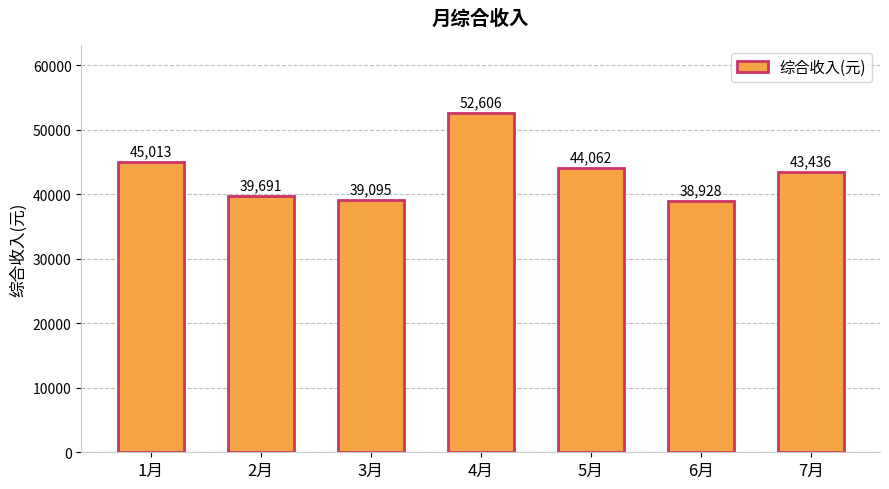

What value does the data have at 4月?

52606.5